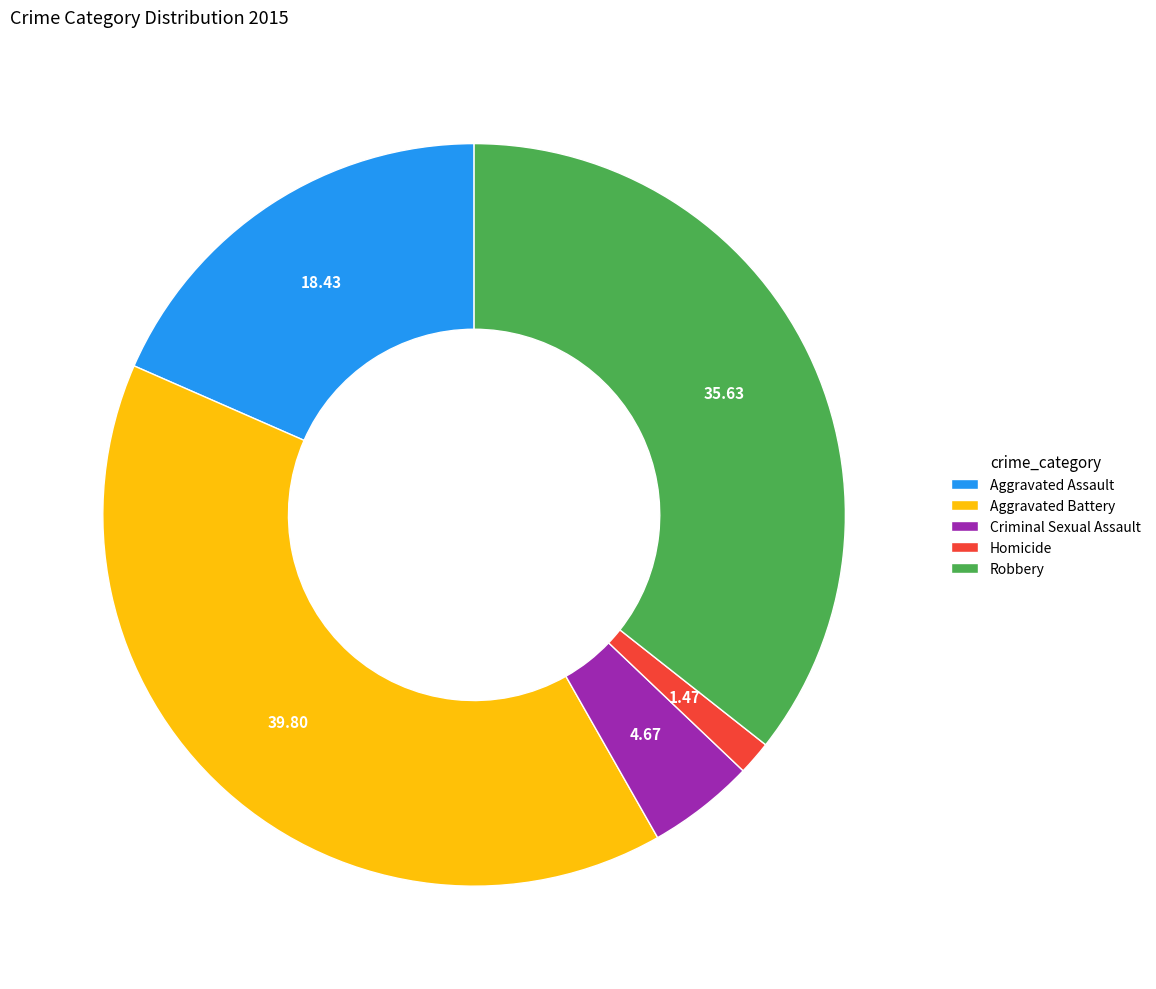

Rank the categories by value from lowest to highest.

Homicide, Criminal Sexual Assault, Aggravated Assault, Robbery, Aggravated Battery